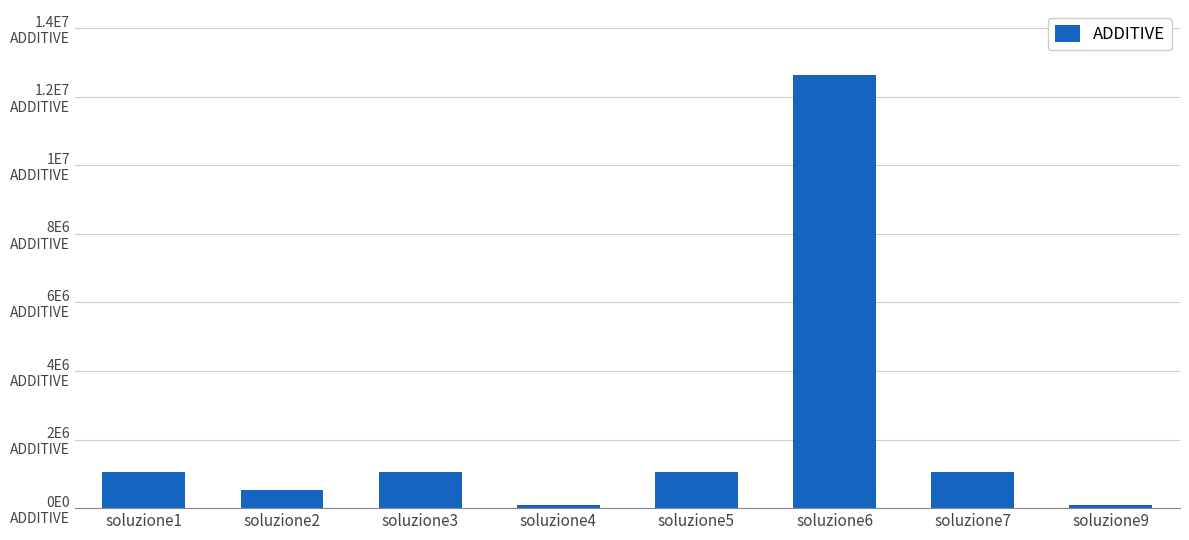

What is the maximum value shown in the chart?

12638513.5